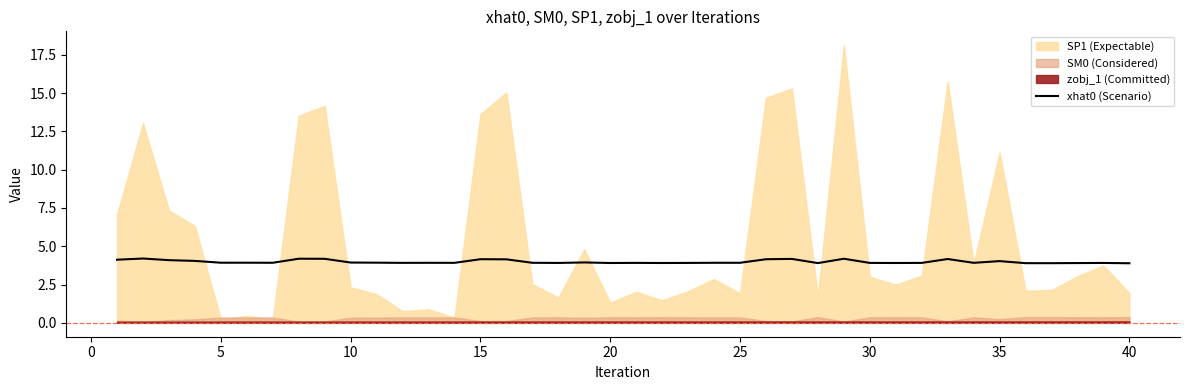

Reading left to right, list all the values displayed in this chart.

4.1	4.2	4.1	4.0	3.9	3.9	3.9	4.2	4.2	3.9	3.9	3.9	3.9	3.9	4.2	4.1	3.9	3.9	3.9	3.9	3.9	3.9	3.9	3.9	3.9	4.2	4.2	3.9	4.2	3.9	3.9	3.9	4.2	3.9	4.0	3.9	3.9	3.9	3.9	3.9